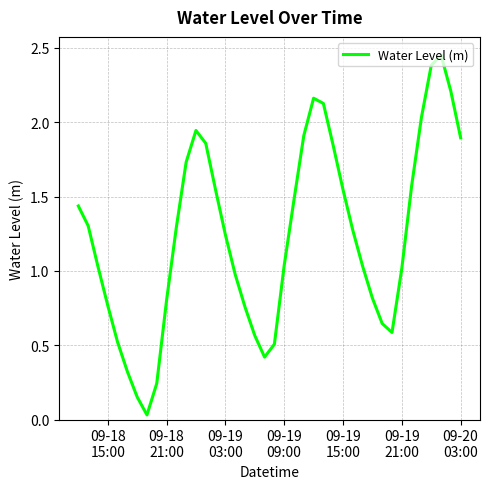

What is the difference between the maximum and minimum values?

2.4